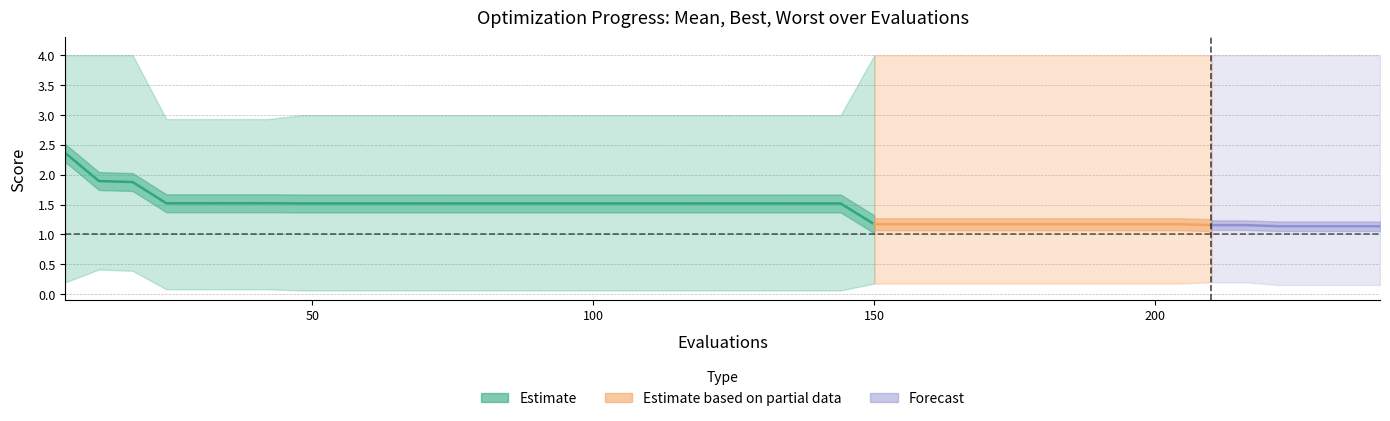

How many categories are shown in the chart?

40